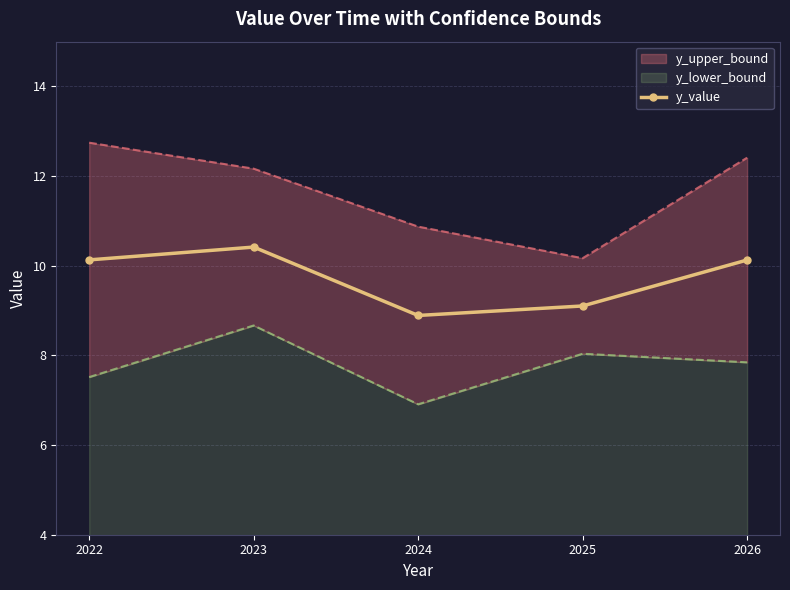

How many data points are less than 10?

2